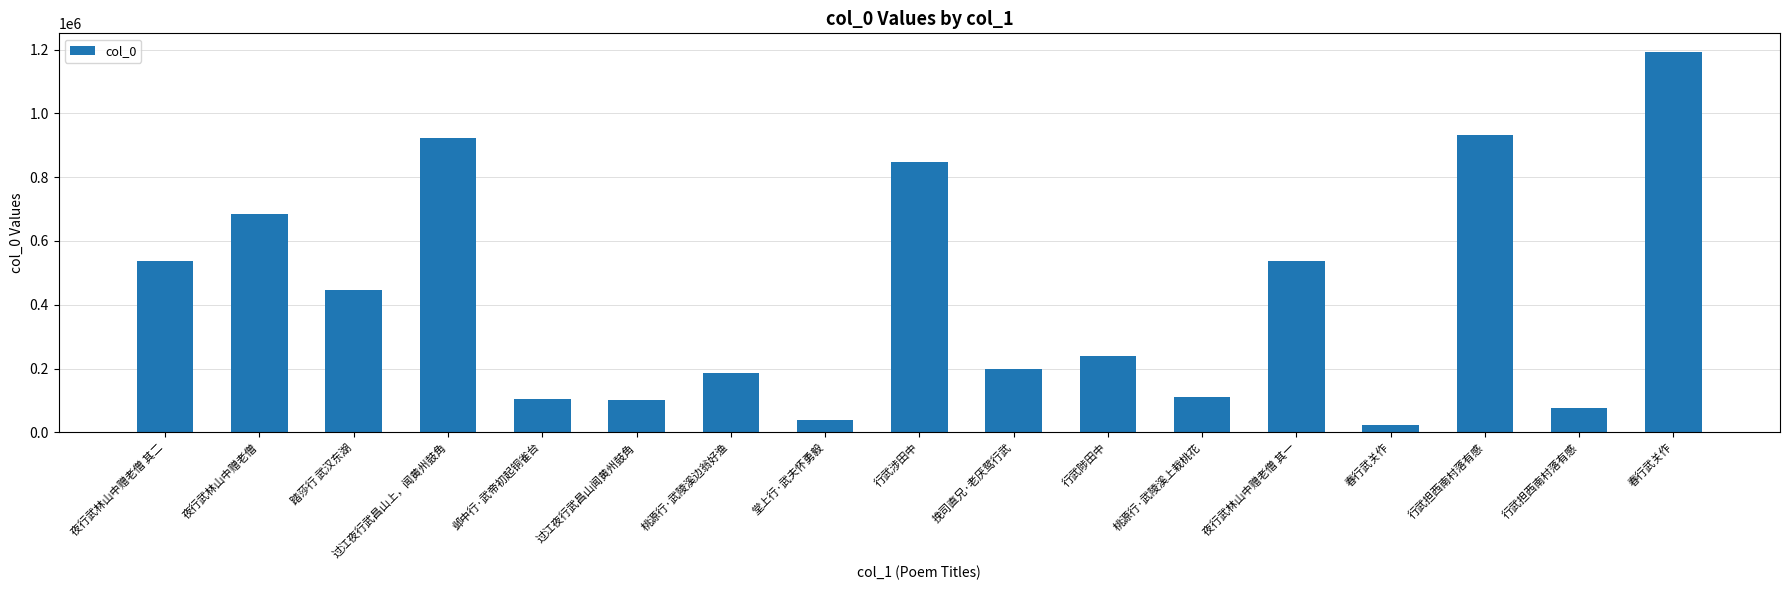

What is the value of the 8th bar from the left?

39902